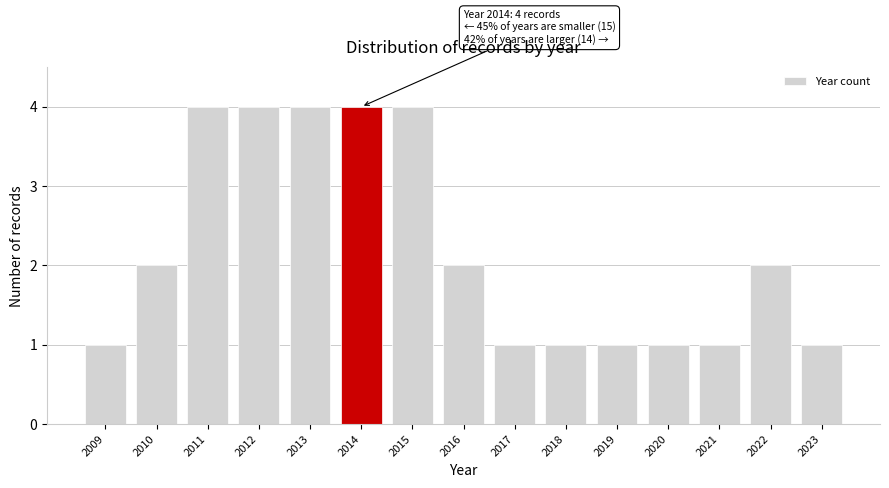

Reading left to right, list all the values displayed in this chart.

1	2	4	4	4	4	4	2	1	1	1	1	1	2	1